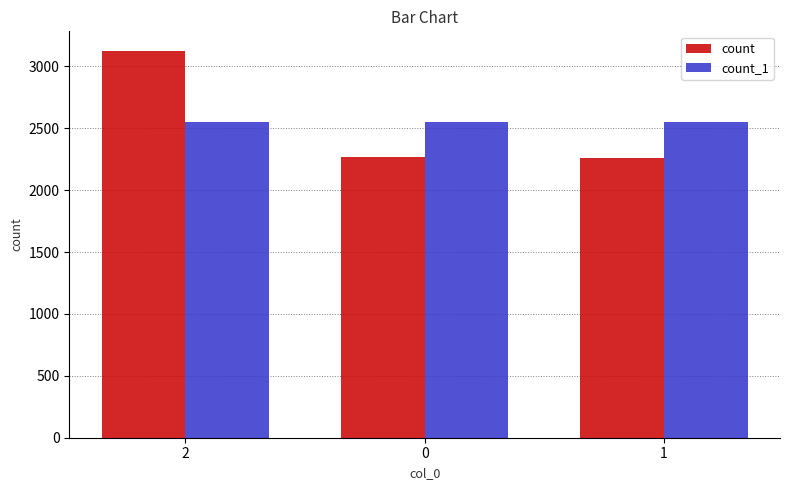

Is it true that count equals 3454 at 0?

False